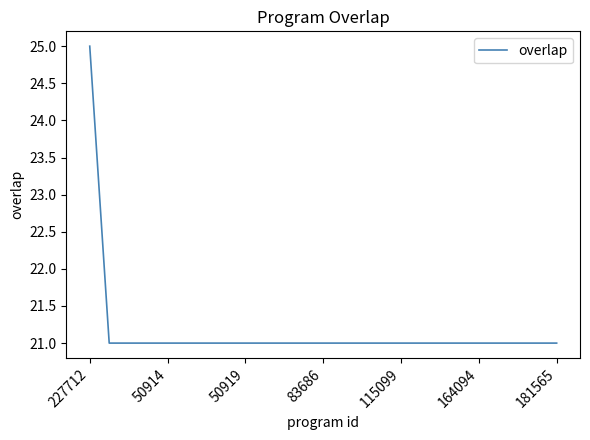

What is the maximum value shown in the chart?

25